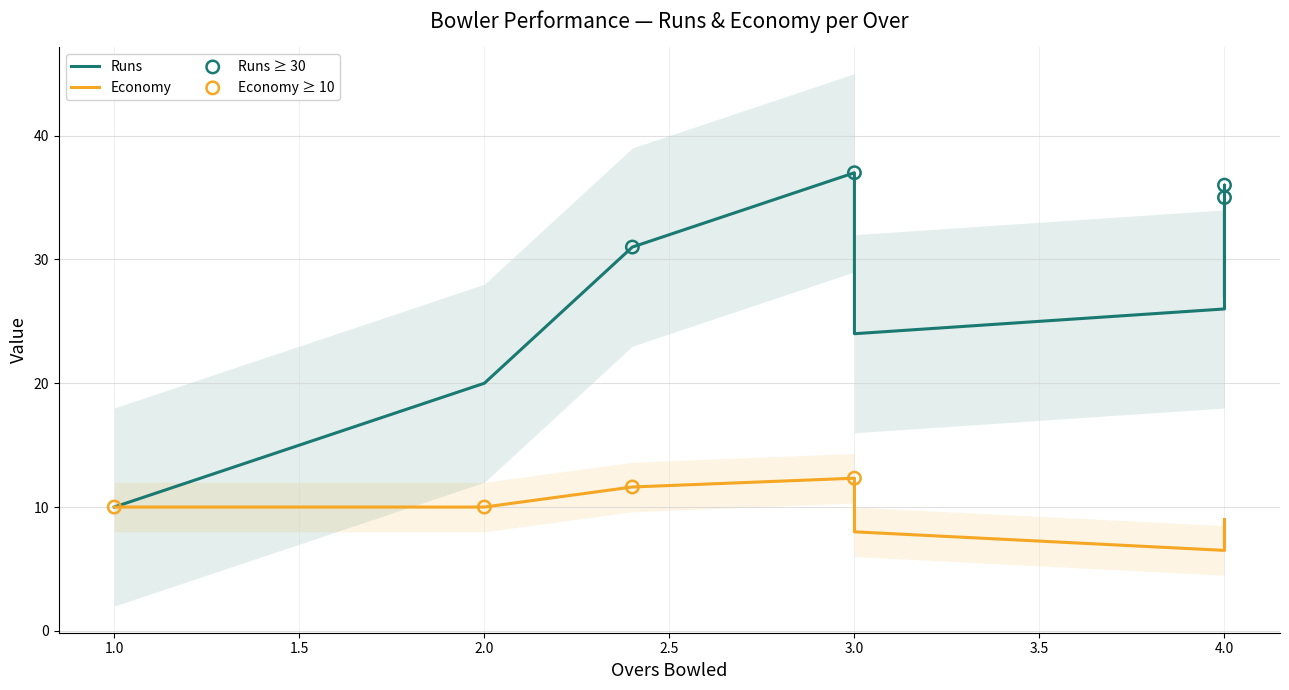

What are all the series names shown in the legend?

Runs, Economy